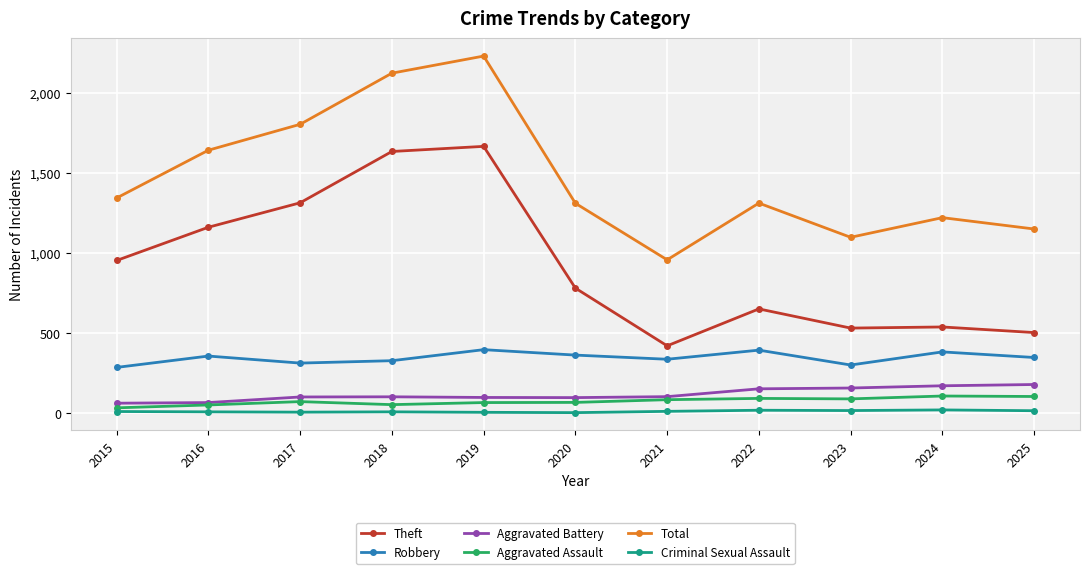

Which series has the largest total across all categories?

Total